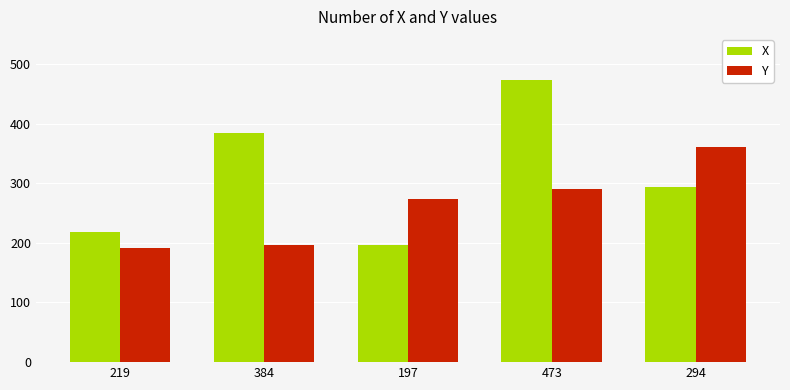

Rank the categories by X value from lowest to highest.

197, 219, 294, 384, 473